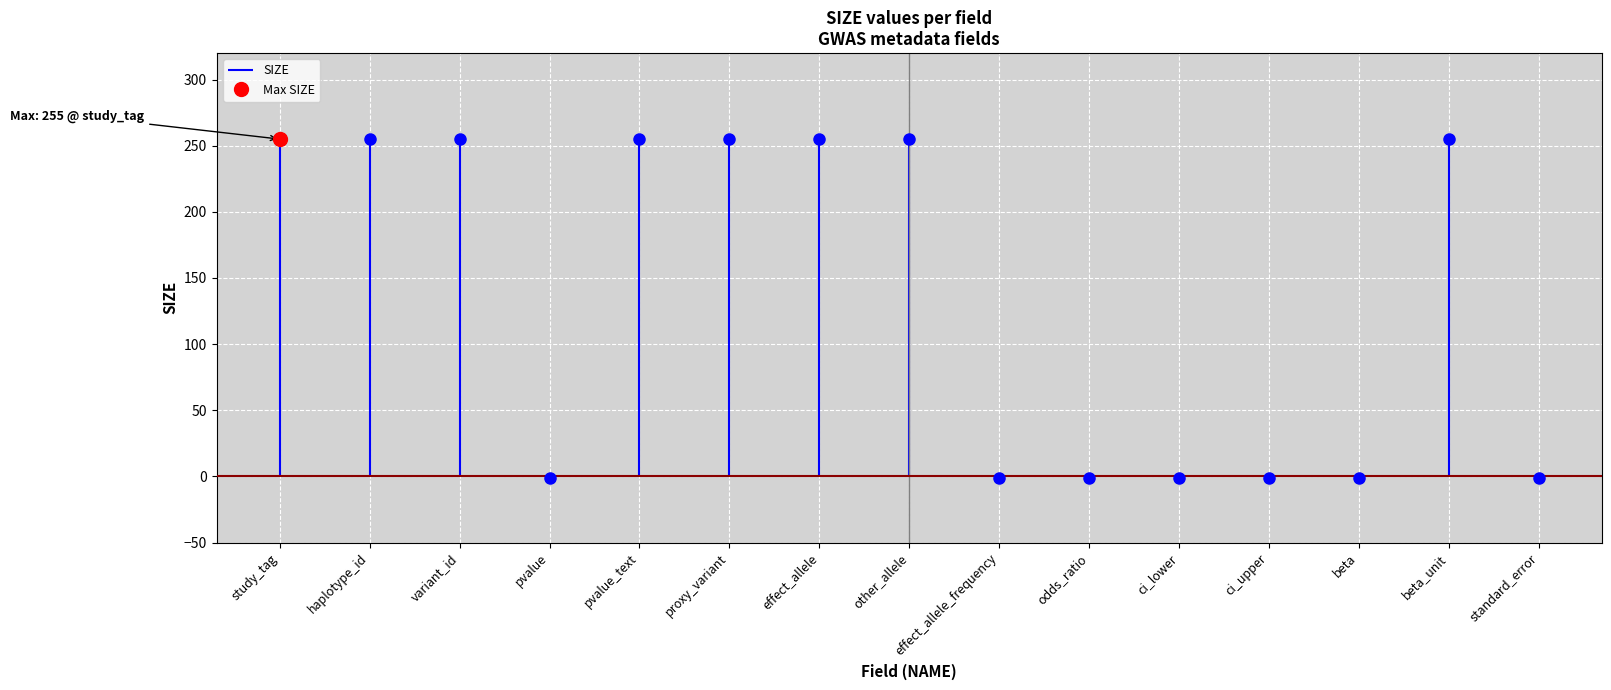

How many values are between -1 and 255?

15